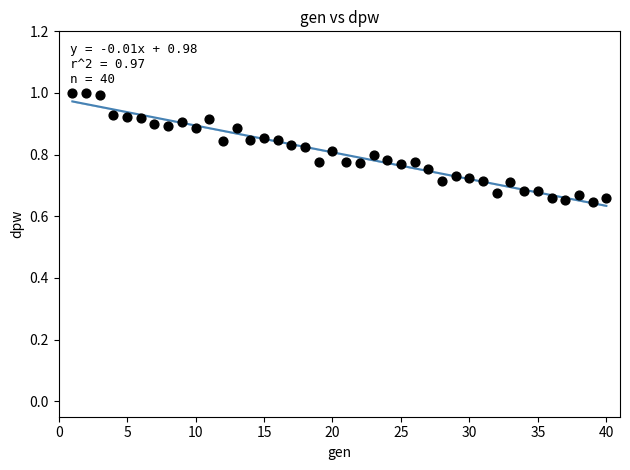

What is the range of X values (max minus min)?

39.0